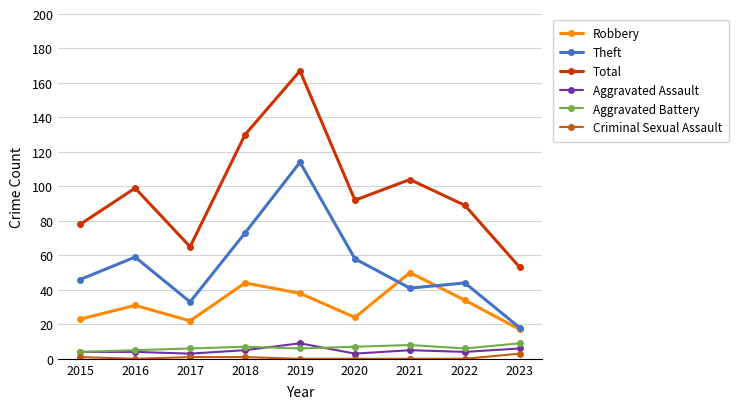

Reading left to right, list all the values displayed in this chart.

Robbery: 2015=23	2016=31	2017=22	2018=44	2019=38	2020=24	2021=50	2022=34	2023=17
Theft: 2015=46	2016=59	2017=33	2018=73	2019=114	2020=58	2021=41	2022=44	2023=18
Total: 2015=78	2016=99	2017=65	2018=130	2019=167	2020=92	2021=104	2022=89	2023=53
Aggravated Assault: 2015=4	2016=4	2017=3	2018=5	2019=9	2020=3	2021=5	2022=4	2023=6
Aggravated Battery: 2015=4	2016=5	2017=6	2018=7	2019=6	2020=7	2021=8	2022=6	2023=9
Criminal Sexual Assault: 2015=1	2016=0	2017=1	2018=1	2019=0	2020=0	2021=0	2022=0	2023=3